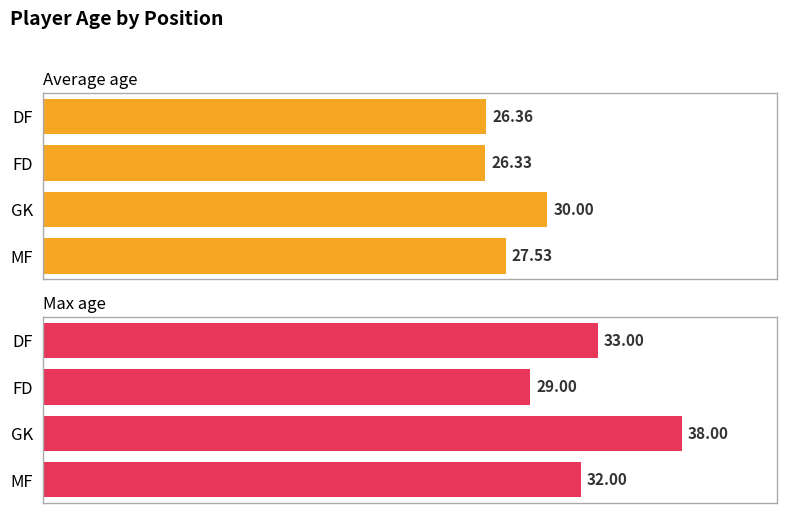

What is the highest value of the Max age series?

38.0